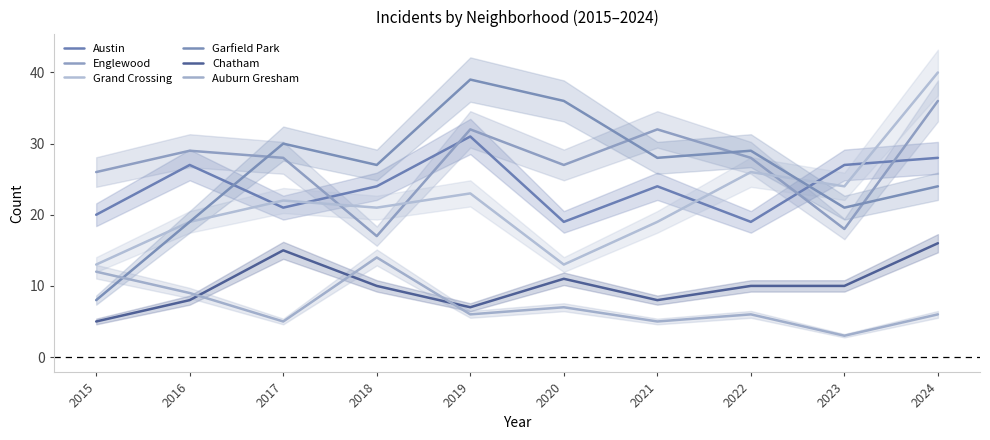

What is the total value across all series at 2024?

150